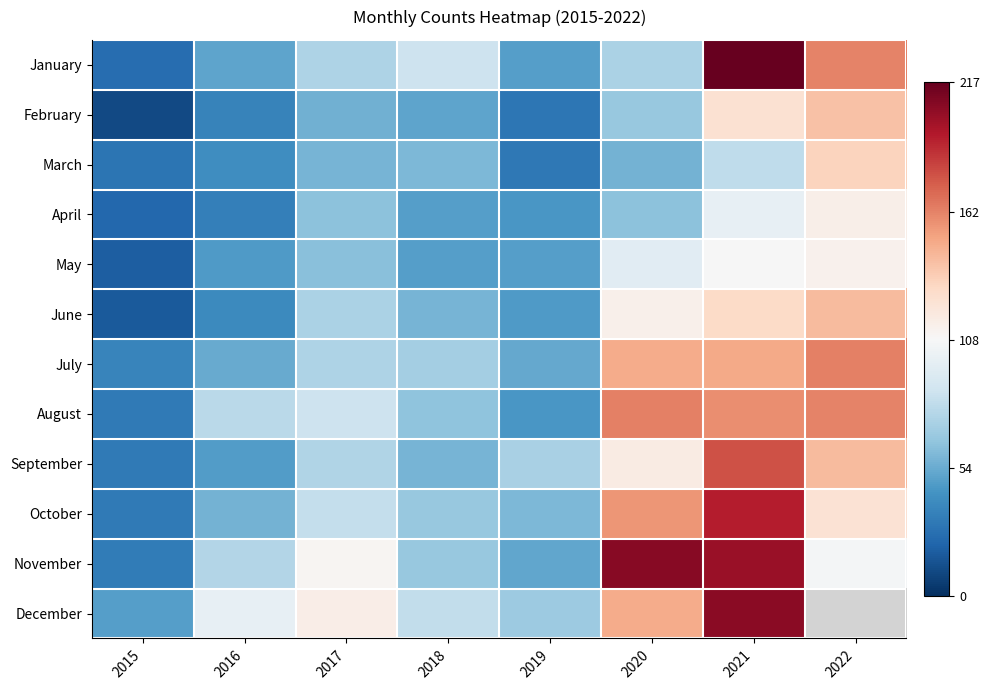

Where is June nearest to the value 80?

2017